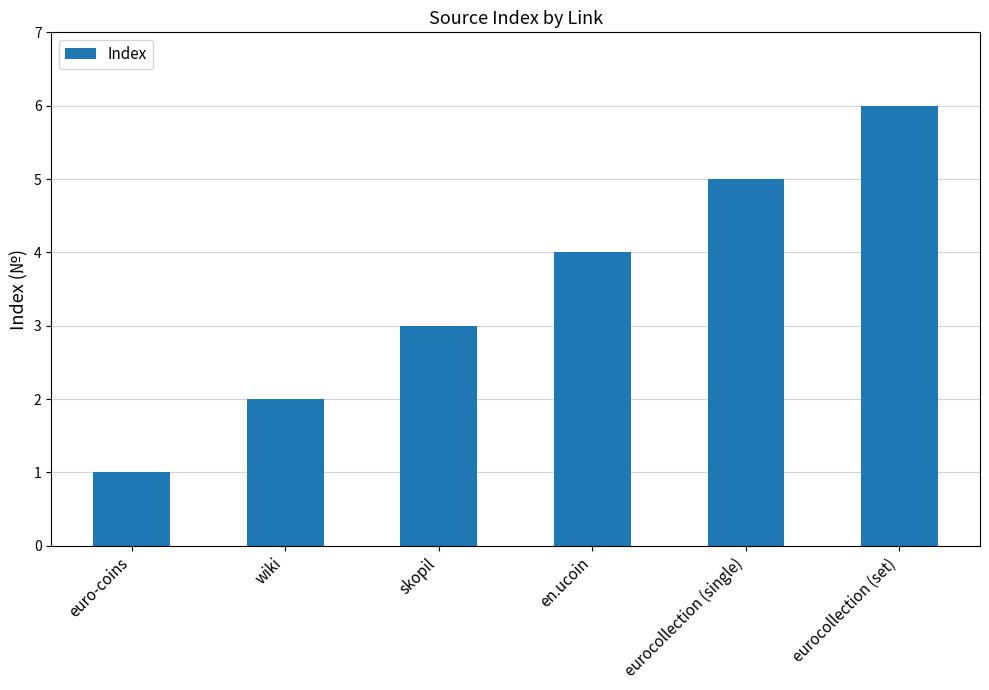

Read the value at wiki.

2